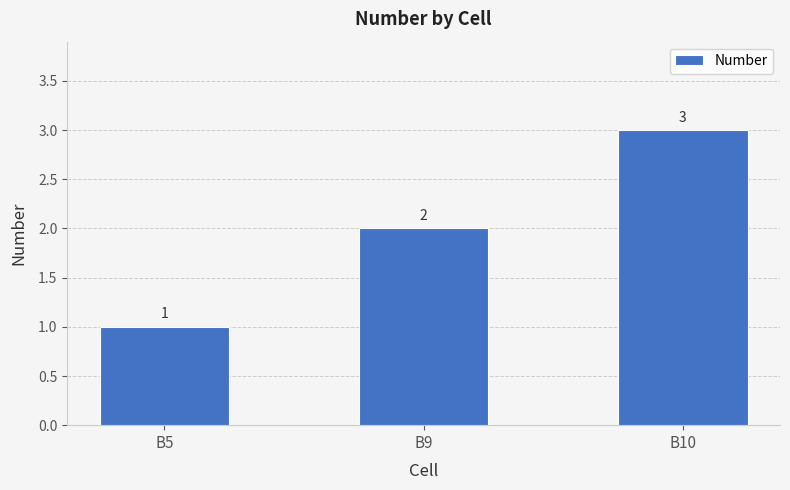

Read the value at B9.

2